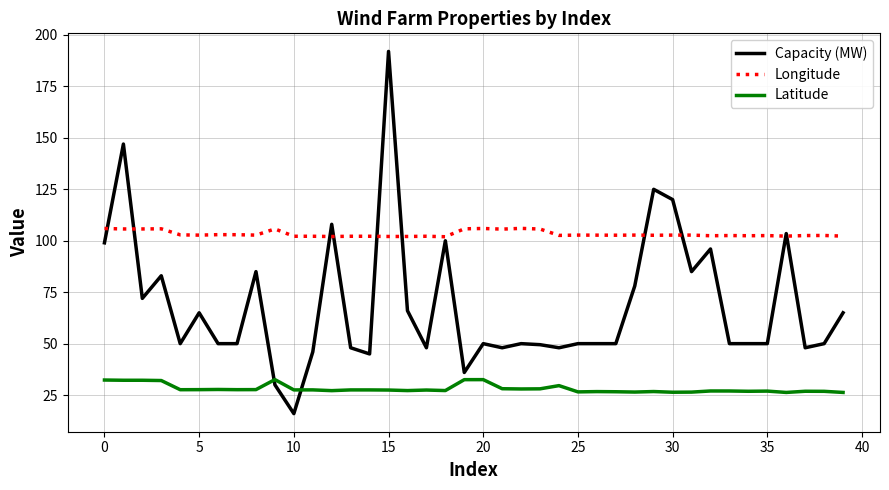

Which series has the widest spread of values?

Capacity (MW)